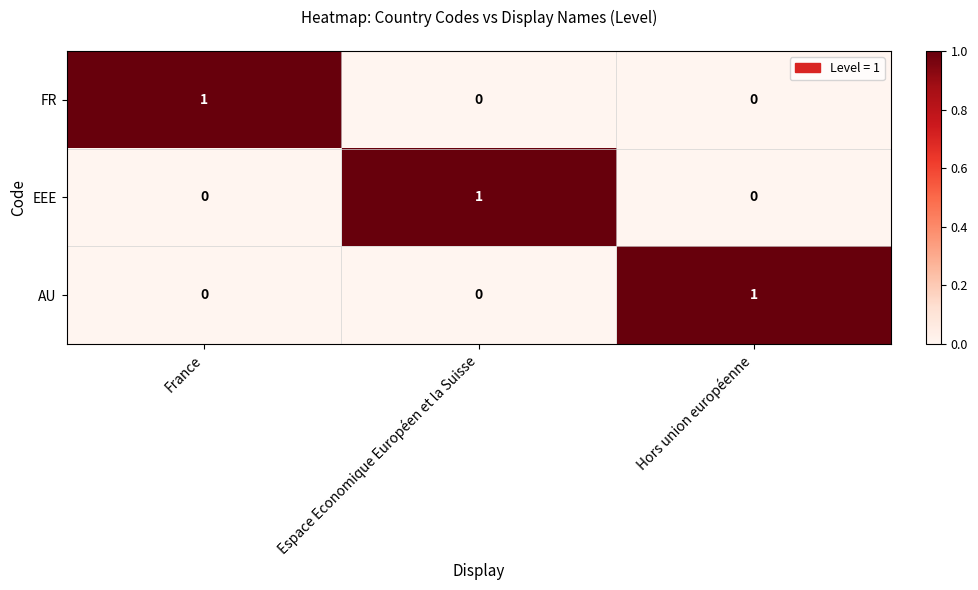

What is the greatest value displayed?

1